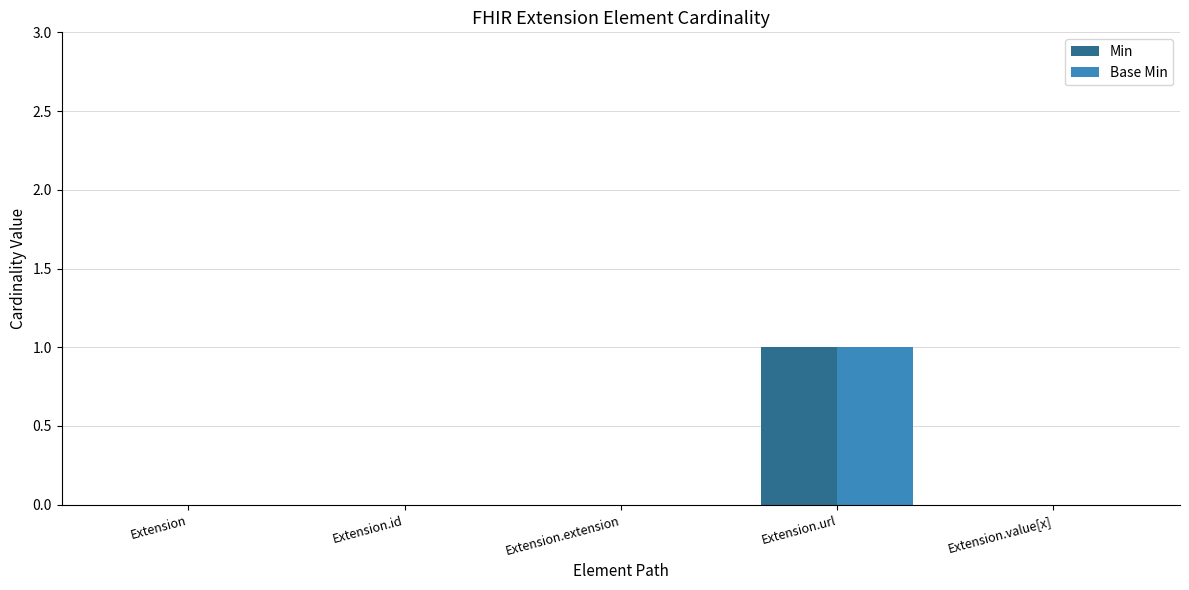

Which category has the highest value in the Min series?

Extension.url